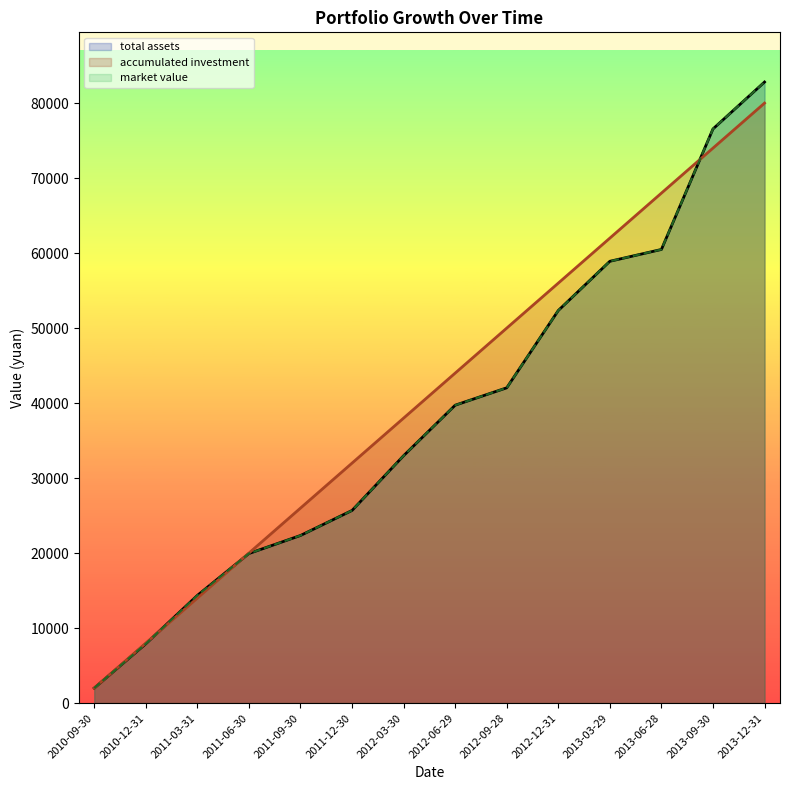

The accumulated investment series shows 74000.0 at 2013-09-30. True or false?

True